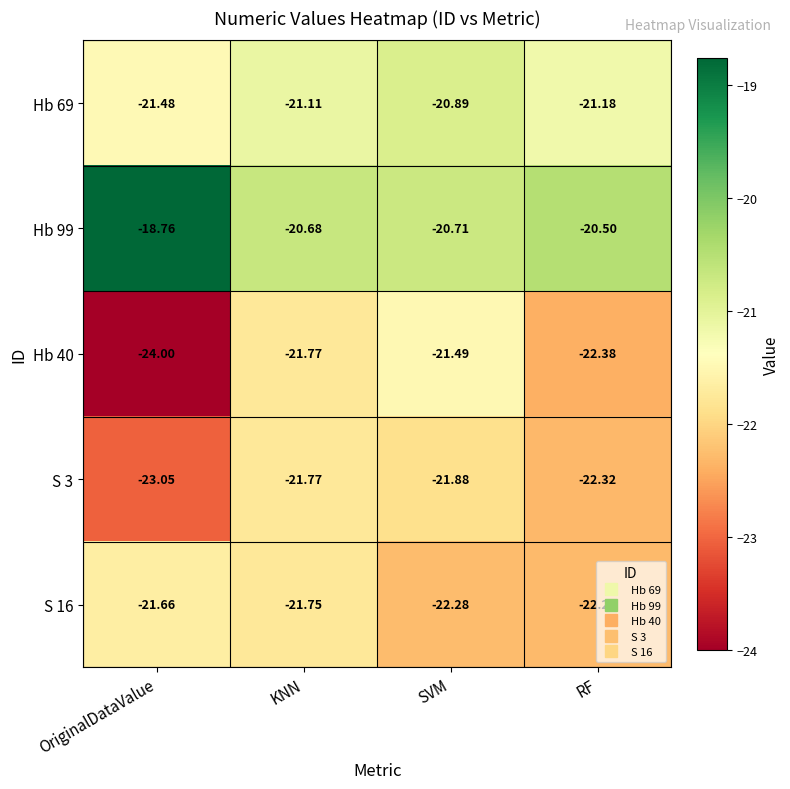

At which category is the sum across all series the highest?

KNN